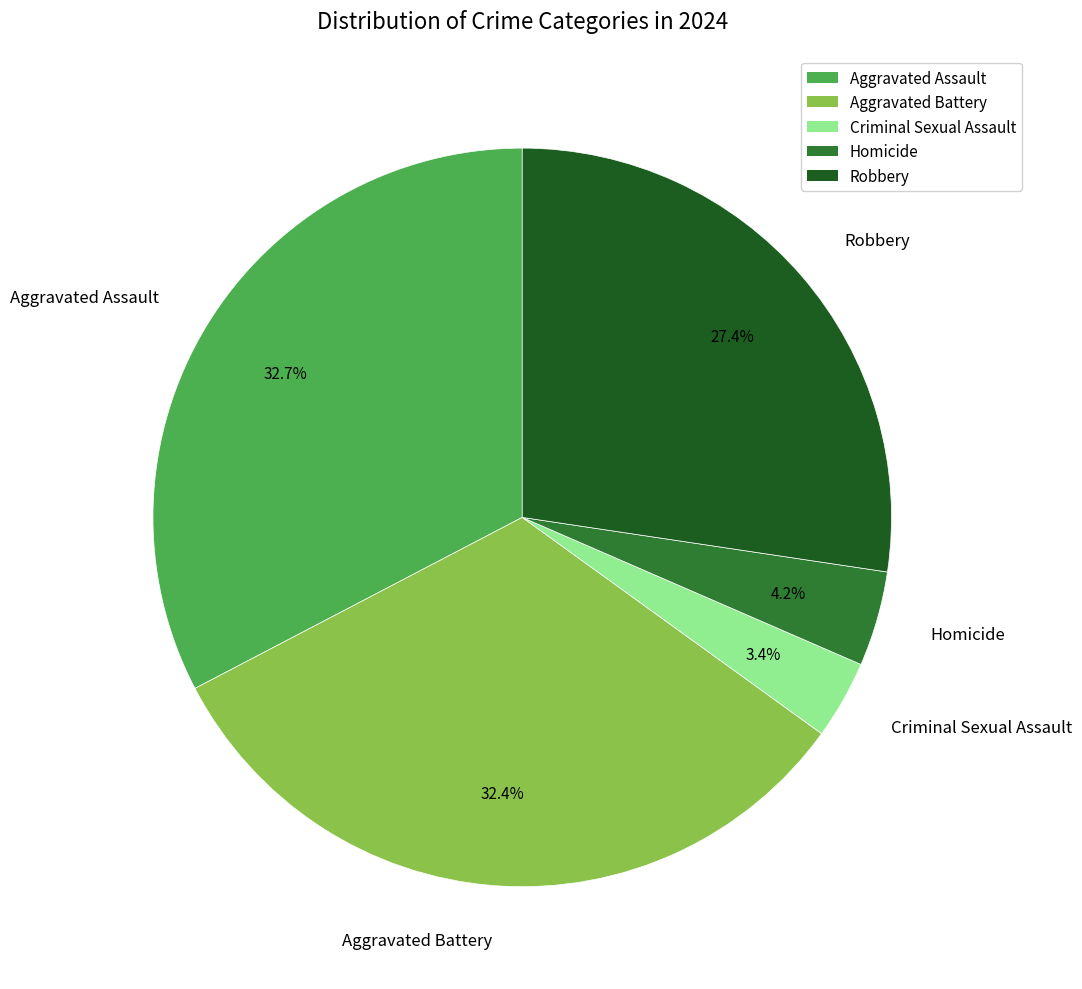

To the nearest percent, what is the difference between the largest and smallest slice percentages?

29%